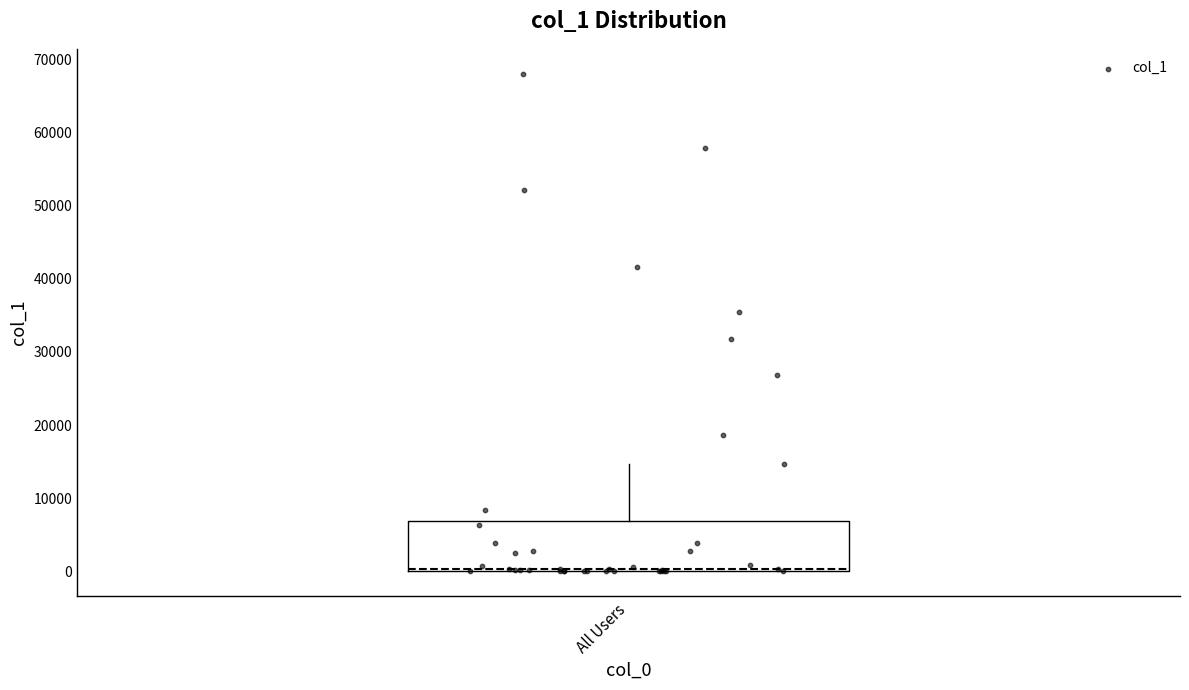

Read this box plot against the y-axis: the position of the median line, the range covered by the box, and the ends of both whiskers. The values are not printed on the chart, so give them approximately, as read against the axis.

median 0 (just above the box's lower edge), box 0 to 7000, whiskers 0 to 15000